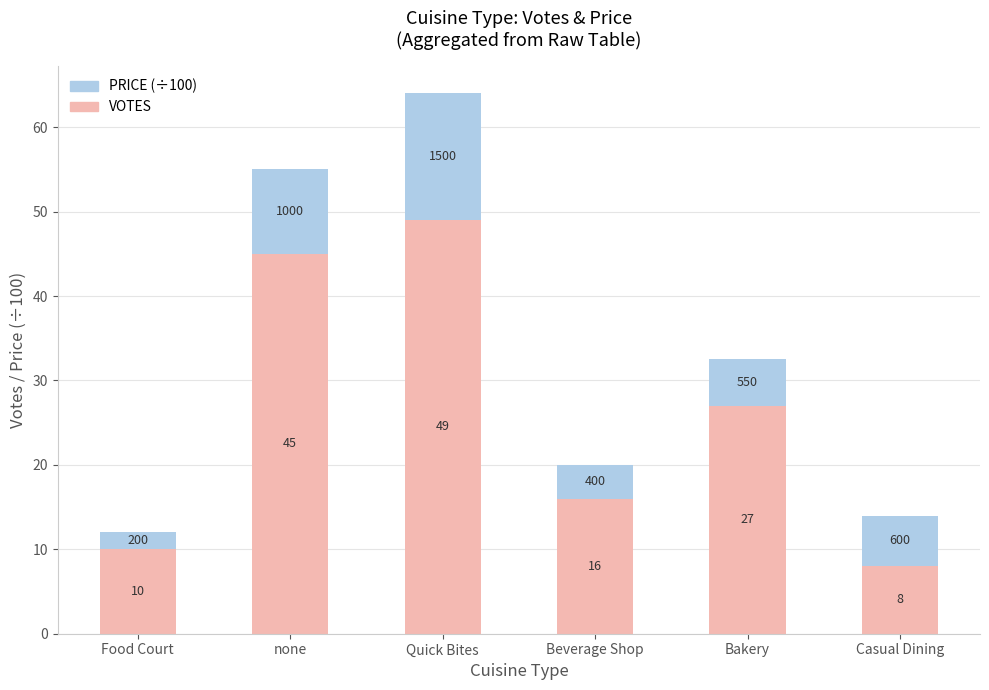

At which label does VOTES first exceed 27?

none